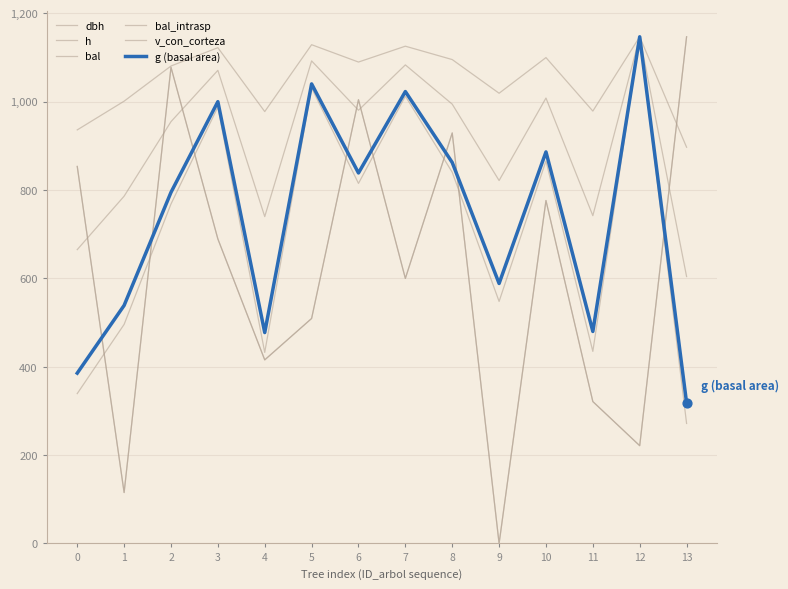

What are all the series names shown in the legend?

dbh, h, bal, bal_intrasp, v_con_corteza, g (basal area)